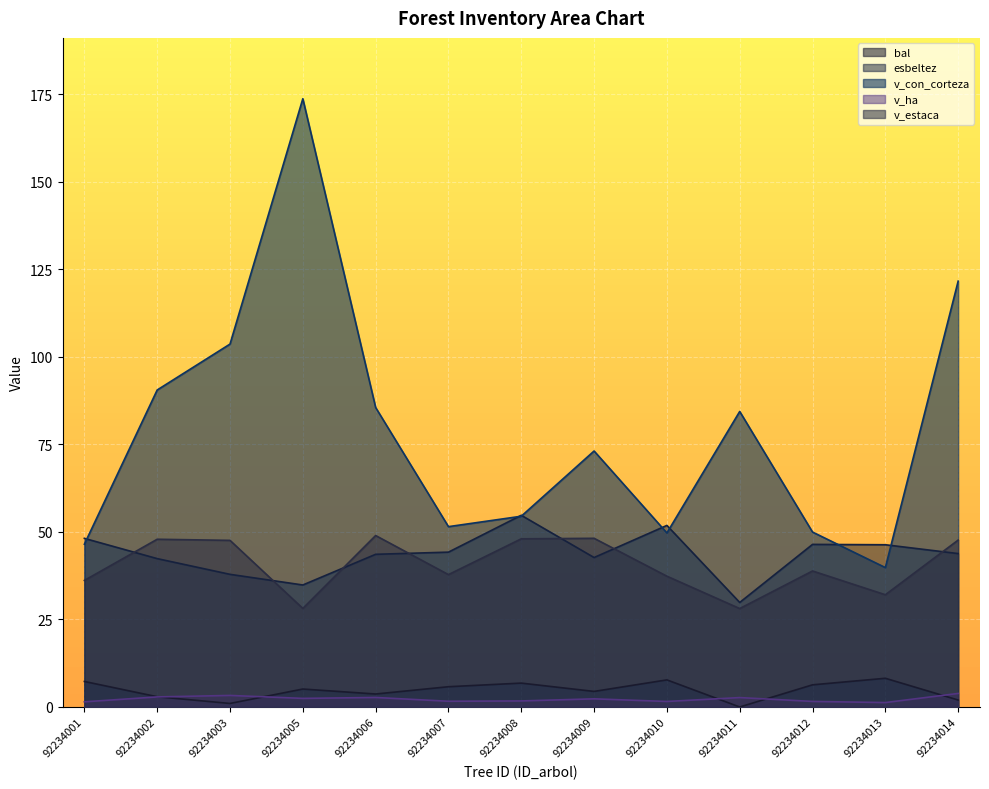

At which category does esbeltez reach its first local peak?

92234008